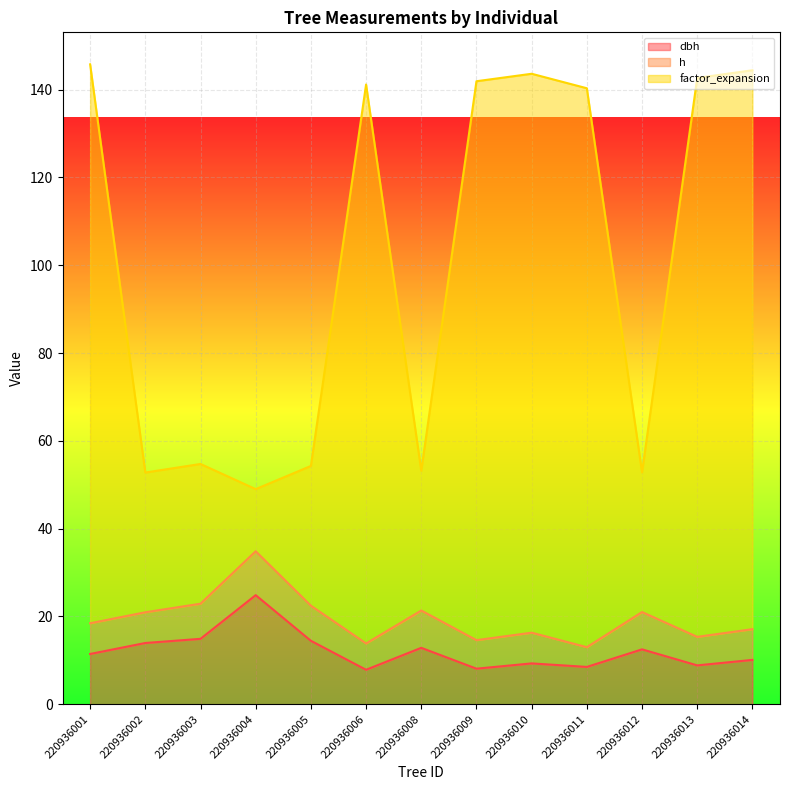

Count the number of categories in the chart.

13